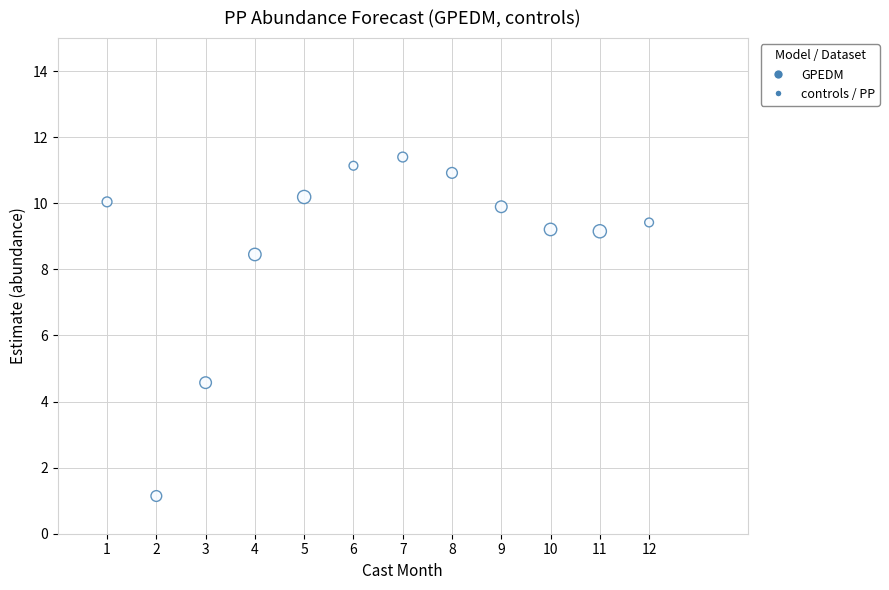

What is the range of Y values (max minus min)?

10.3